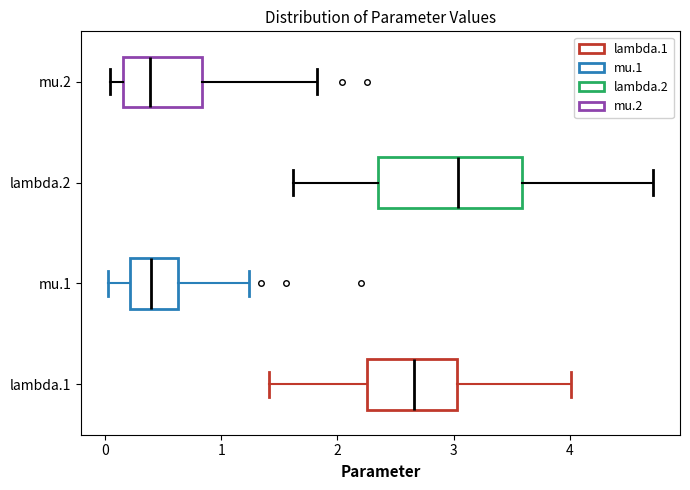

Comparing the boxes themselves (not the whiskers), which one is the widest?

lambda.2